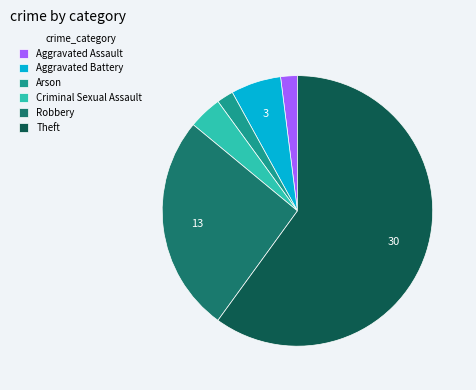

Does Theft account for over 50% of the chart?

Yes